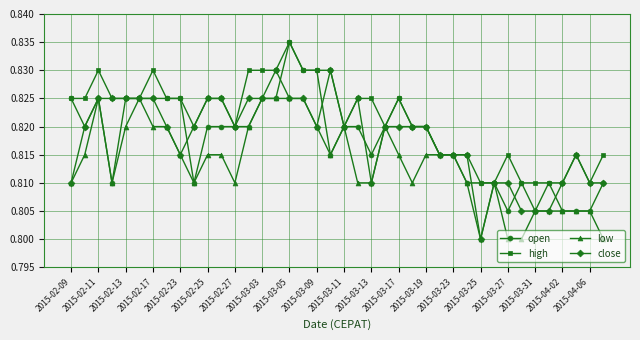

Which series has the largest total across all categories?

high